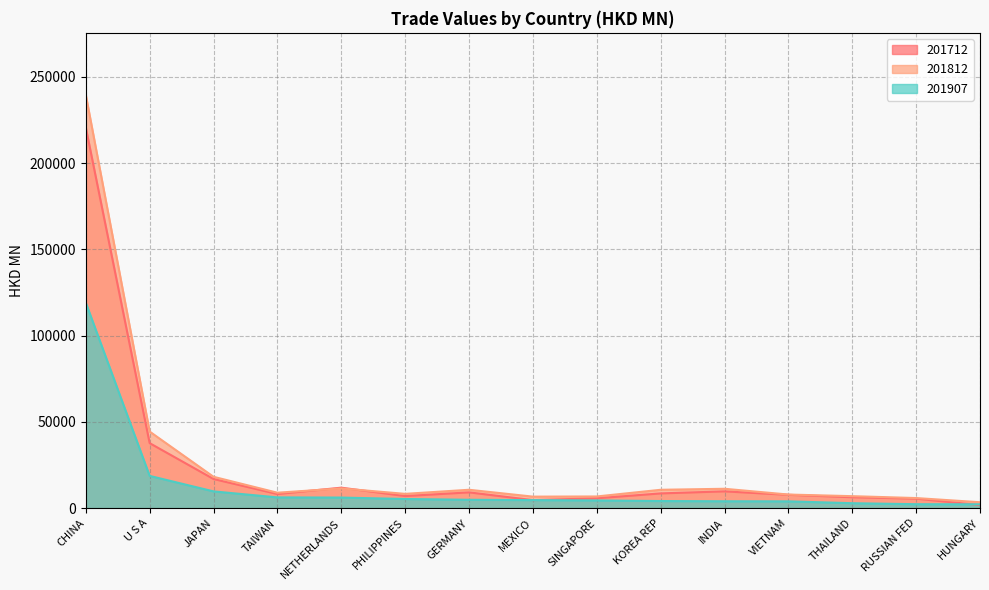

Reading left to right, what are all the values shown in this chart?

201712: CHINA=220741.6	U S A=37681.3	JAPAN=16893.6	TAIWAN=8174.7	NETHERLANDS=11870.7	PHILIPPINES=6995.9	GERMANY=9147.0	MEXICO=4646.7	SINGAPORE=5715.2	KOREA REP=8540.5	INDIA=9727.7	VIETNAM=7725.8	THAILAND=6324.8	RUSSIAN FED=5510.9	HUNGARY=1749.7
201812: CHINA=239608.4	U S A=44385.9	JAPAN=18171.6	TAIWAN=8944.2	NETHERLANDS=11436.6	PHILIPPINES=8277.8	GERMANY=10653.5	MEXICO=6674.4	SINGAPORE=6764.6	KOREA REP=10639.7	INDIA=11226.4	VIETNAM=7881.6	THAILAND=6942.5	RUSSIAN FED=5847.5	HUNGARY=3421.1
201907: CHINA=119122.1	U S A=18698.0	JAPAN=9718.6	TAIWAN=6223.8	NETHERLANDS=6131.8	PHILIPPINES=5305.5	GERMANY=4852.5	MEXICO=4657.6	SINGAPORE=4469.4	KOREA REP=4116.1	INDIA=3995.8	VIETNAM=3943.1	THAILAND=2863.0	RUSSIAN FED=2286.8	HUNGARY=2229.9